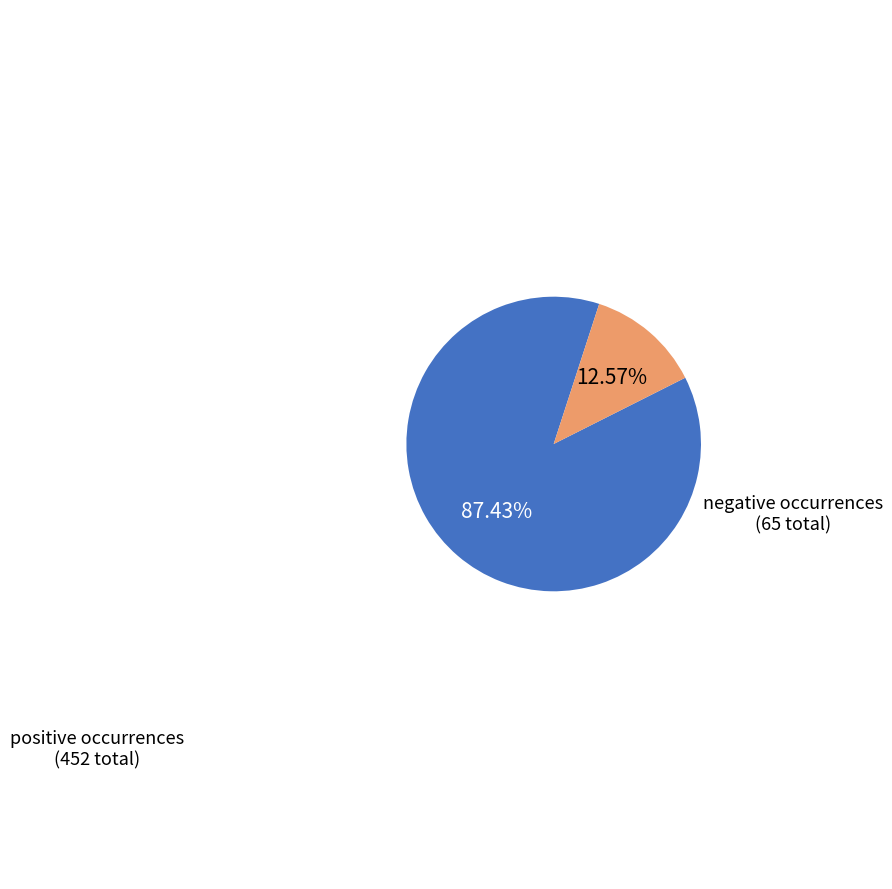

Is there any slice that represents more than half of the pie?

Yes